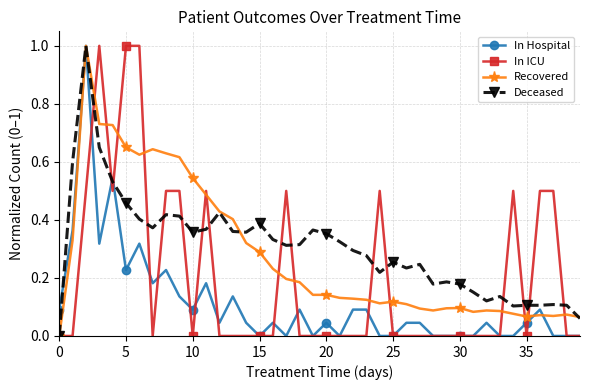

True or false: In Hospital has more than 0 interior local peaks.

True